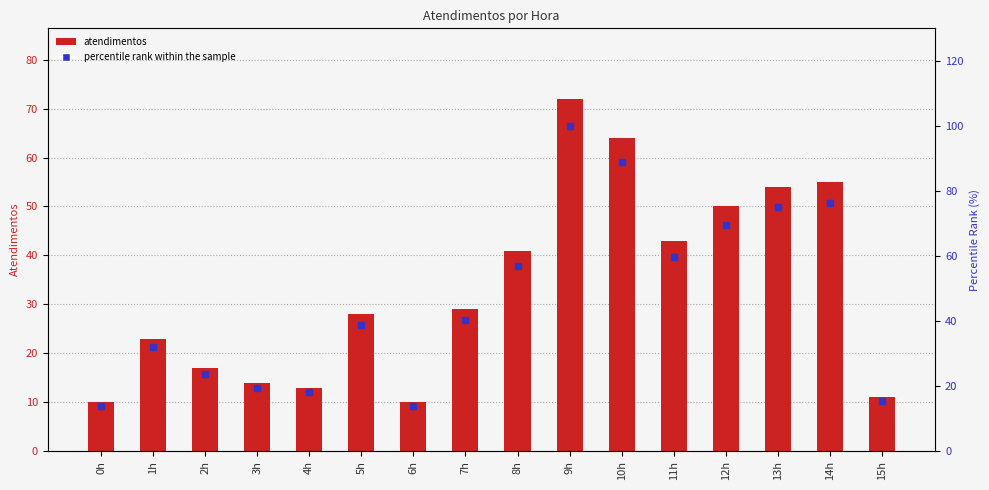

Which series contains the lowest Y value?

atendimentos